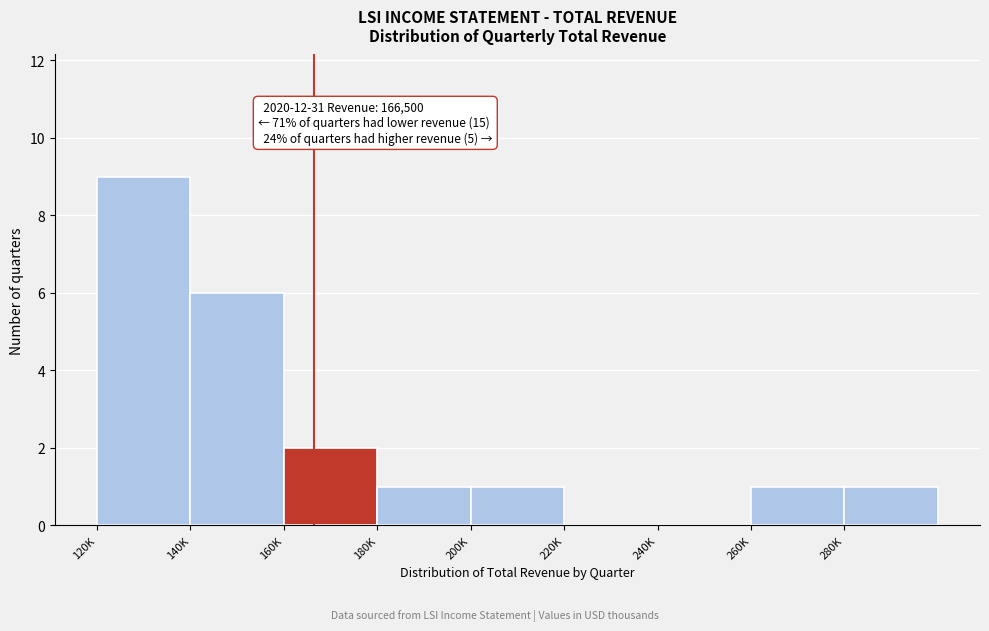

Reading left to right, list all the values displayed in this chart.

120K=9	140K=6	160K=2	180K=1	200K=1	220K=0	240K=0	260K=1	280K=1